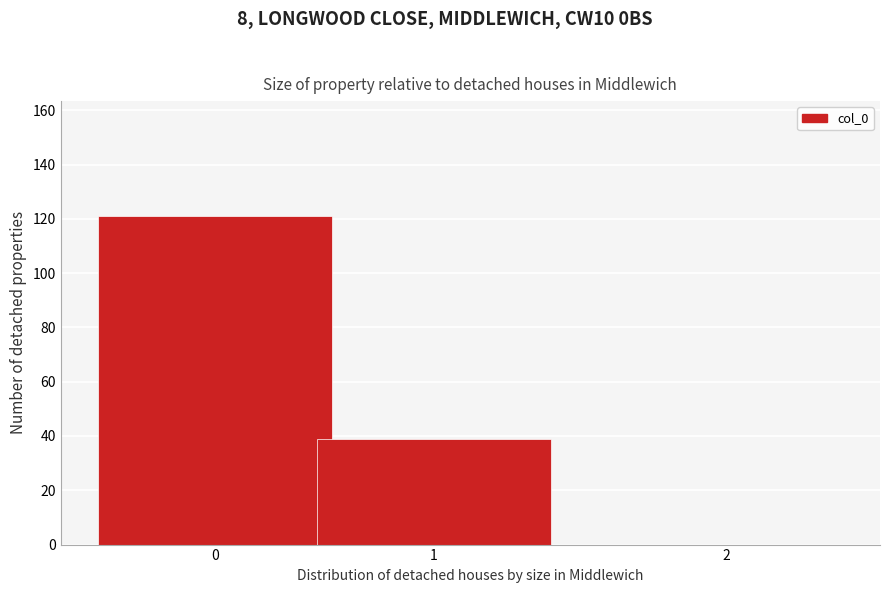

Reading left to right, what are all the values shown in this chart?

0=121	1=39	2=0